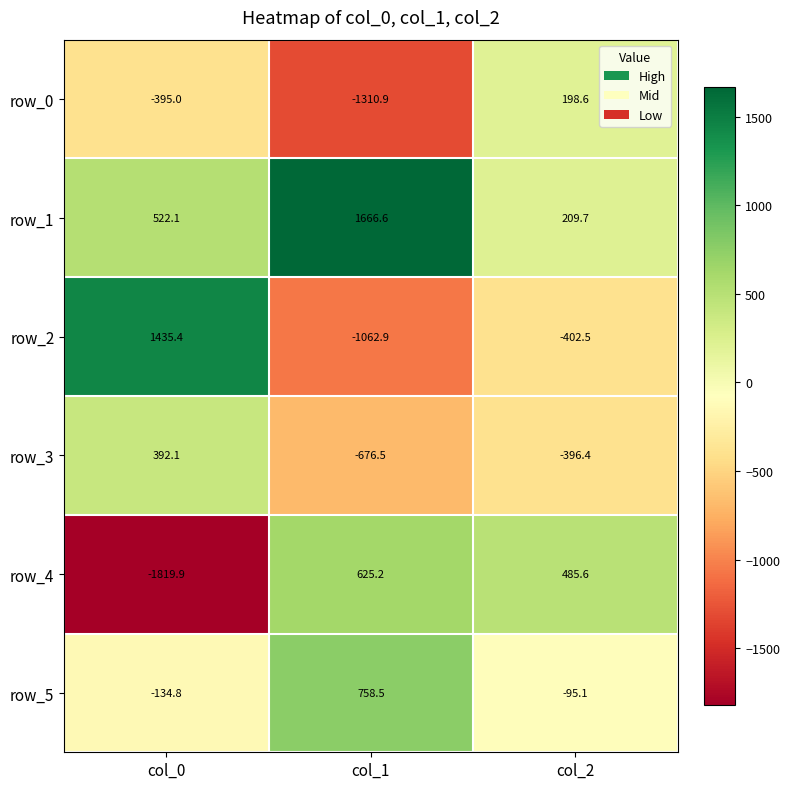

Is it true that row_3 equals 568.0 at col_0?

False